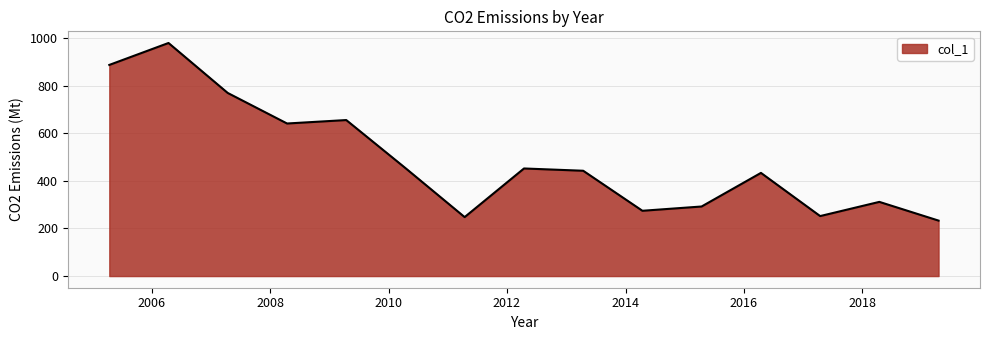

What is the minimum value shown in the chart?

233.2